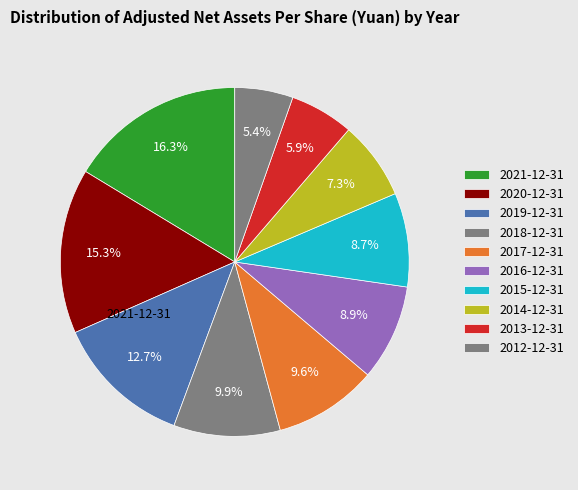

To the nearest percent, what is the difference between the largest and smallest slice percentages?

11%